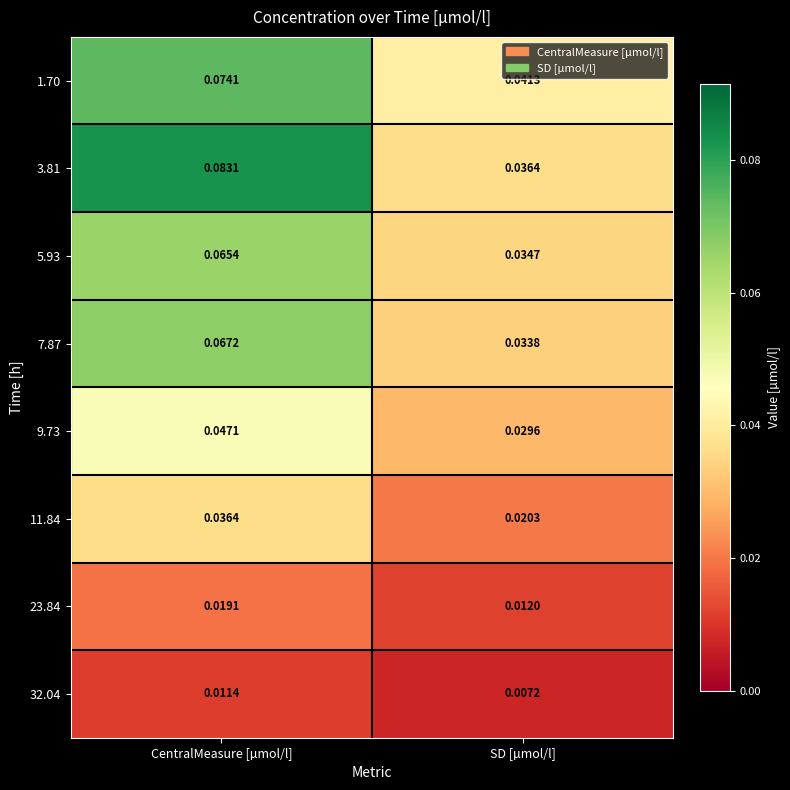

List the labels in order of 9.73 value, largest first.

CentralMeasure [µmol/l], SD [µmol/l]